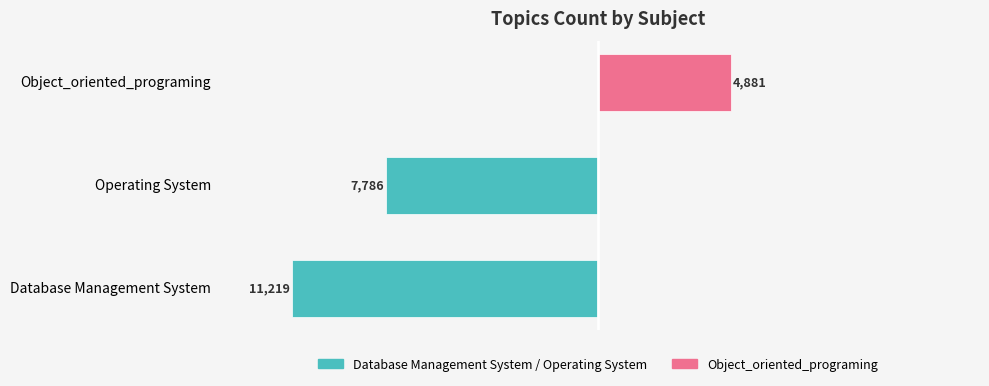

Rank the series at Database Management System from highest to lowest value.

Object_oriented_programing, Database Management System / Operating System